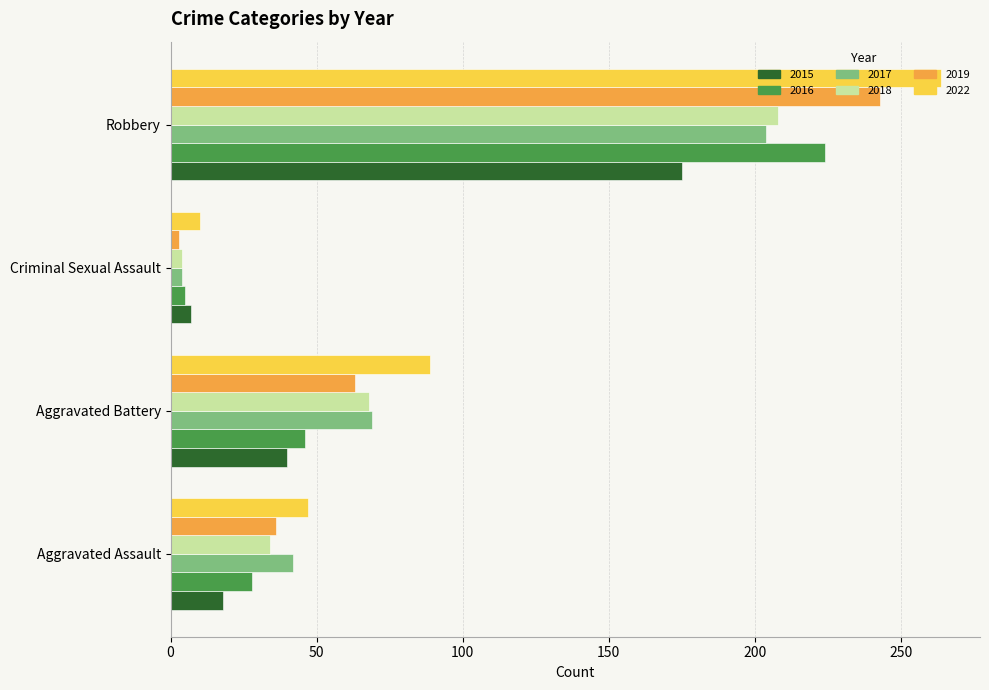

What is the difference between the maximum and minimum values in the 2022 series?

254